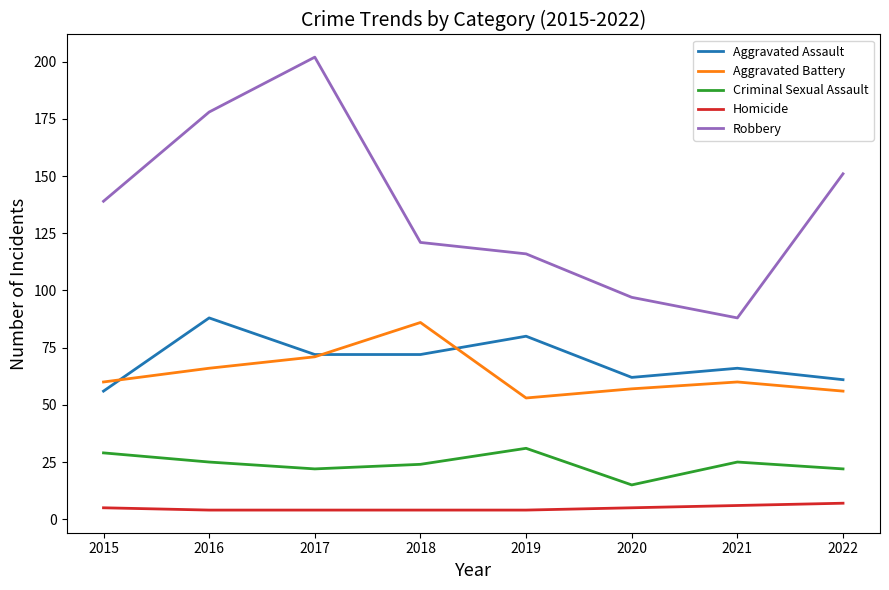

How many values in the Homicide series are below 5?

4